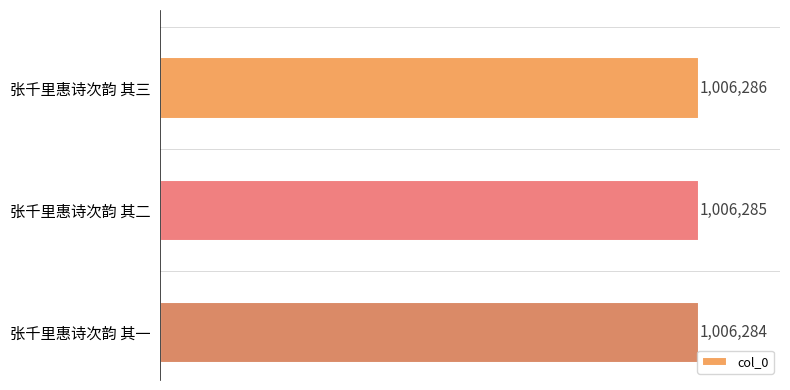

True or false: the data shows 1496347 at 张千里惠诗次韵 其二.

False